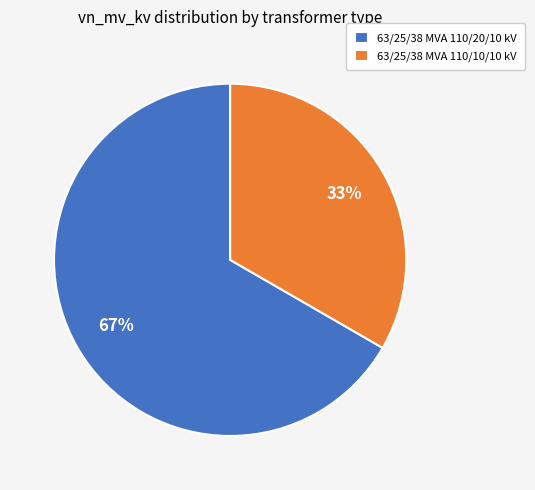

Count the number of slices in the pie.

2